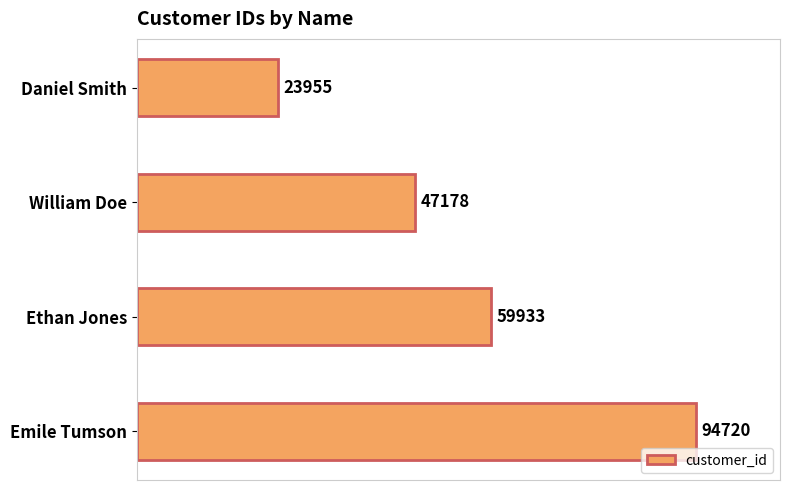

Reading top to bottom, transcribe all the data shown in this chart.

23955	47178	59933	94720